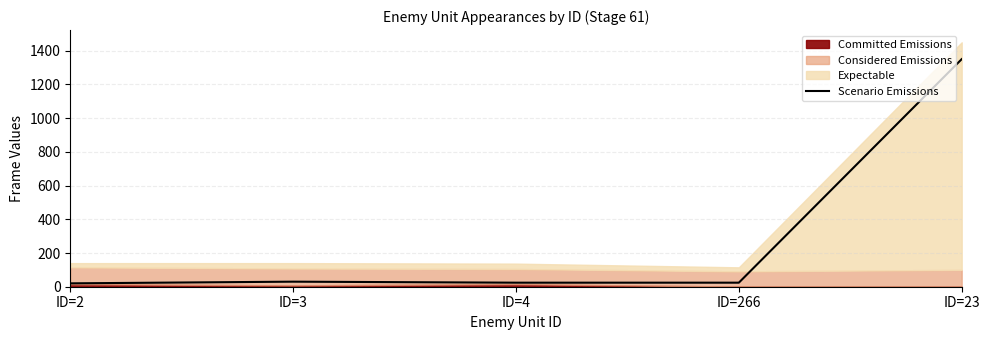

Reading left to right, list all the values displayed in this chart.

ID=2=20	ID=3=30	ID=4=24	ID=266=24	ID=23=1350